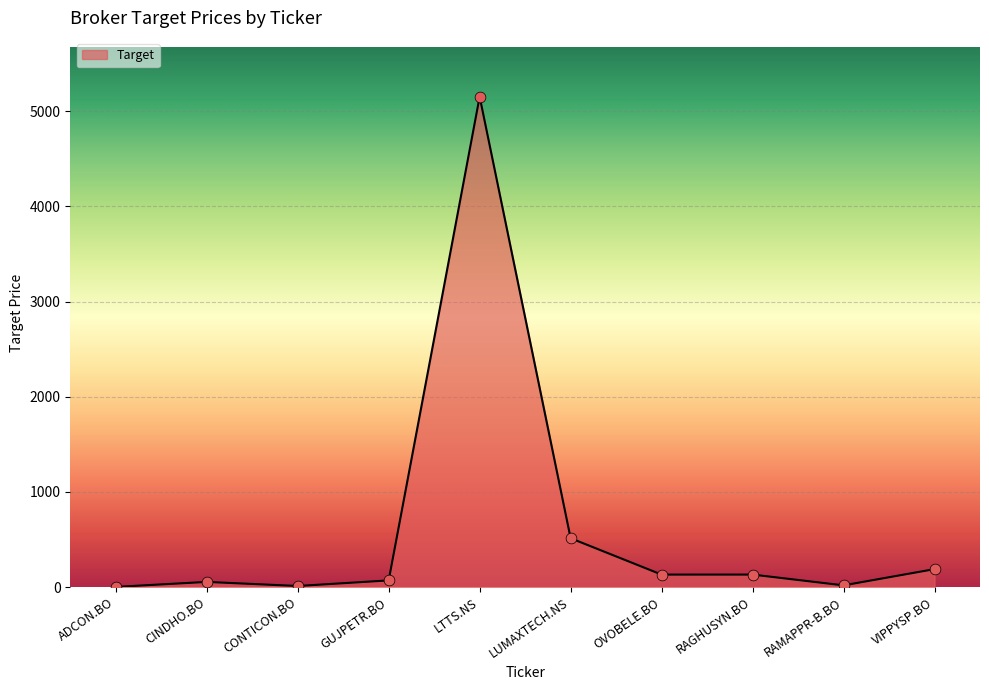

Approximately how many times larger is the value at RAGHUSYN.BO compared to RAMAPPR-B.BO?

7.5